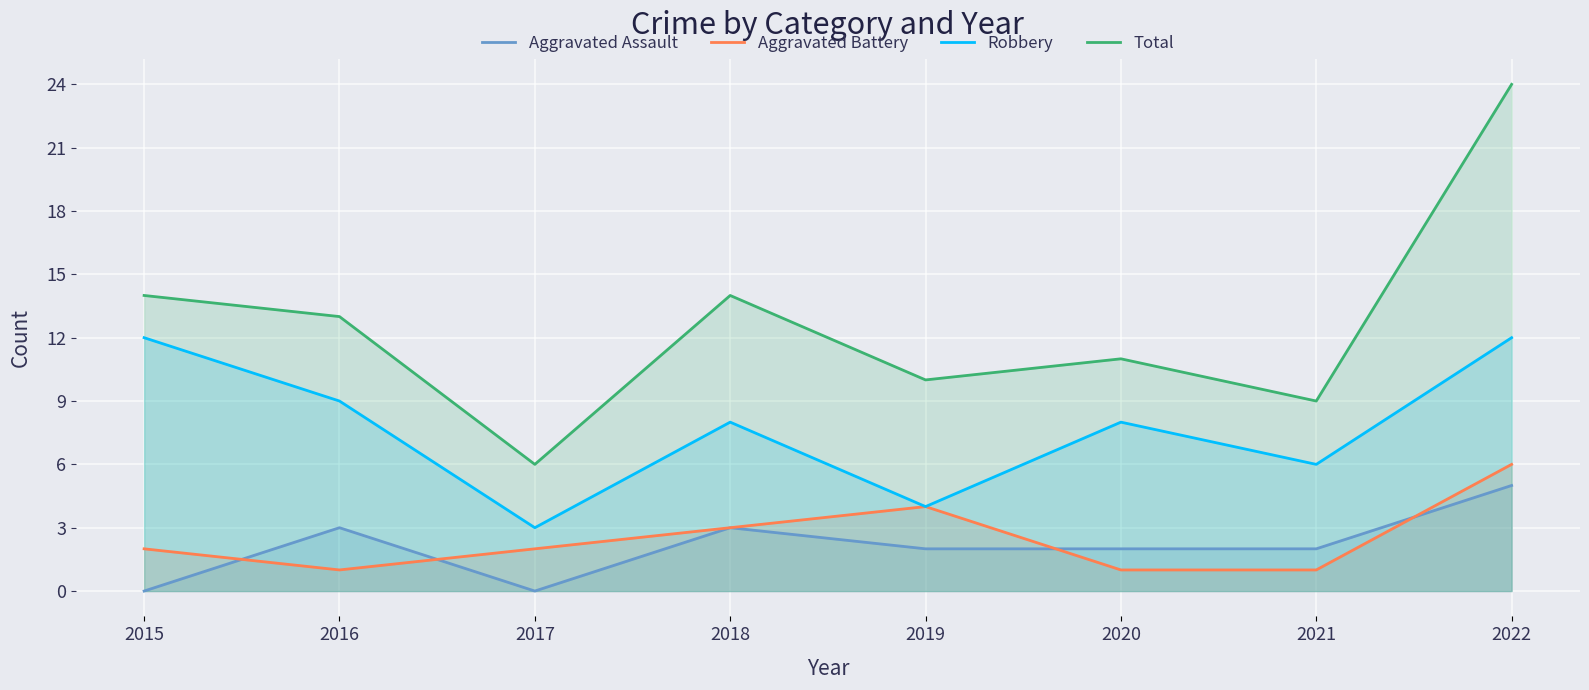

Does the chart display data point markers on the line(s)?

No